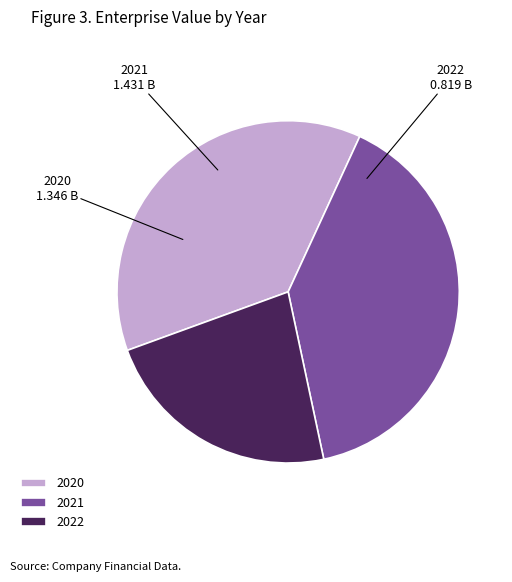

Between 2020 and 2021, which is larger?

2021